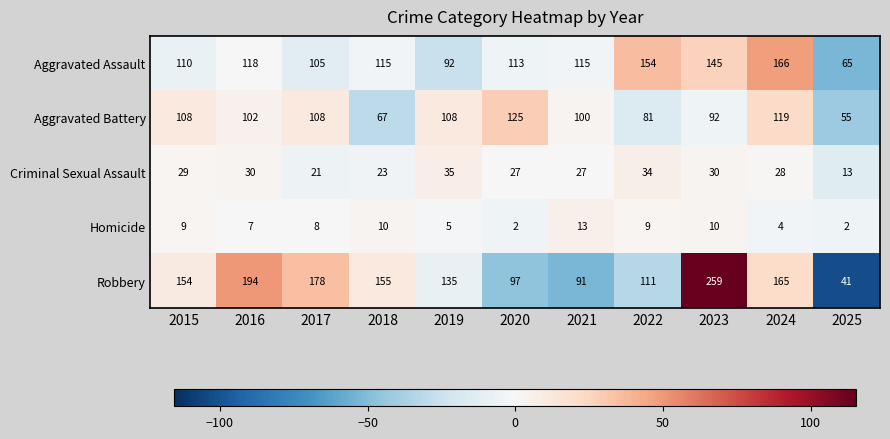

What is the difference between the highest and lowest values at 2018?

145